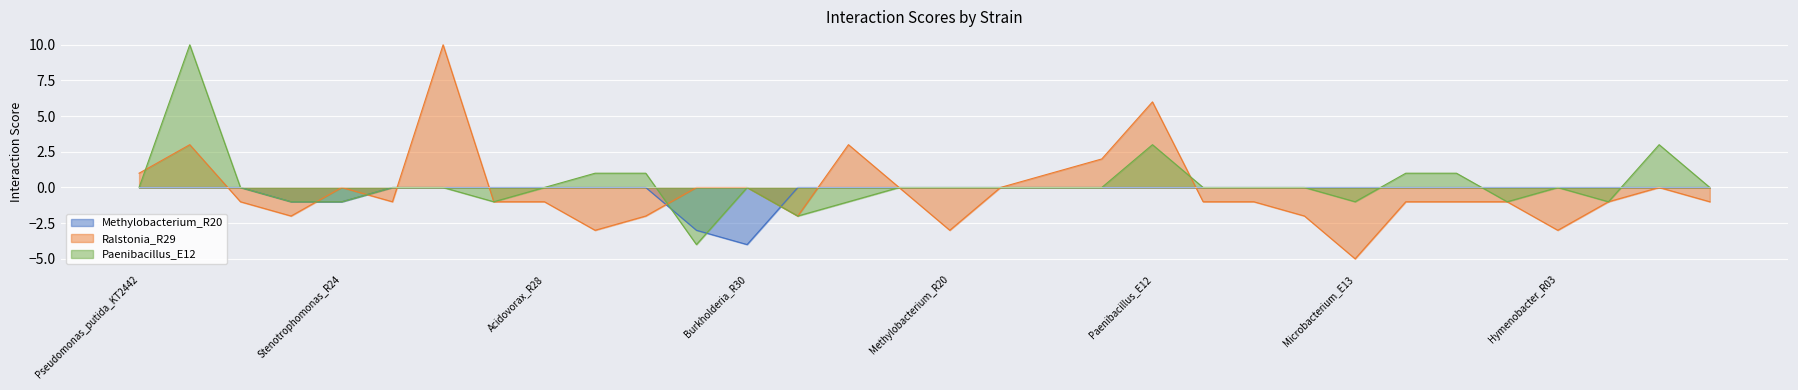

What is the value of the Paenibacillus_E12 point at the 31st from the left?

3